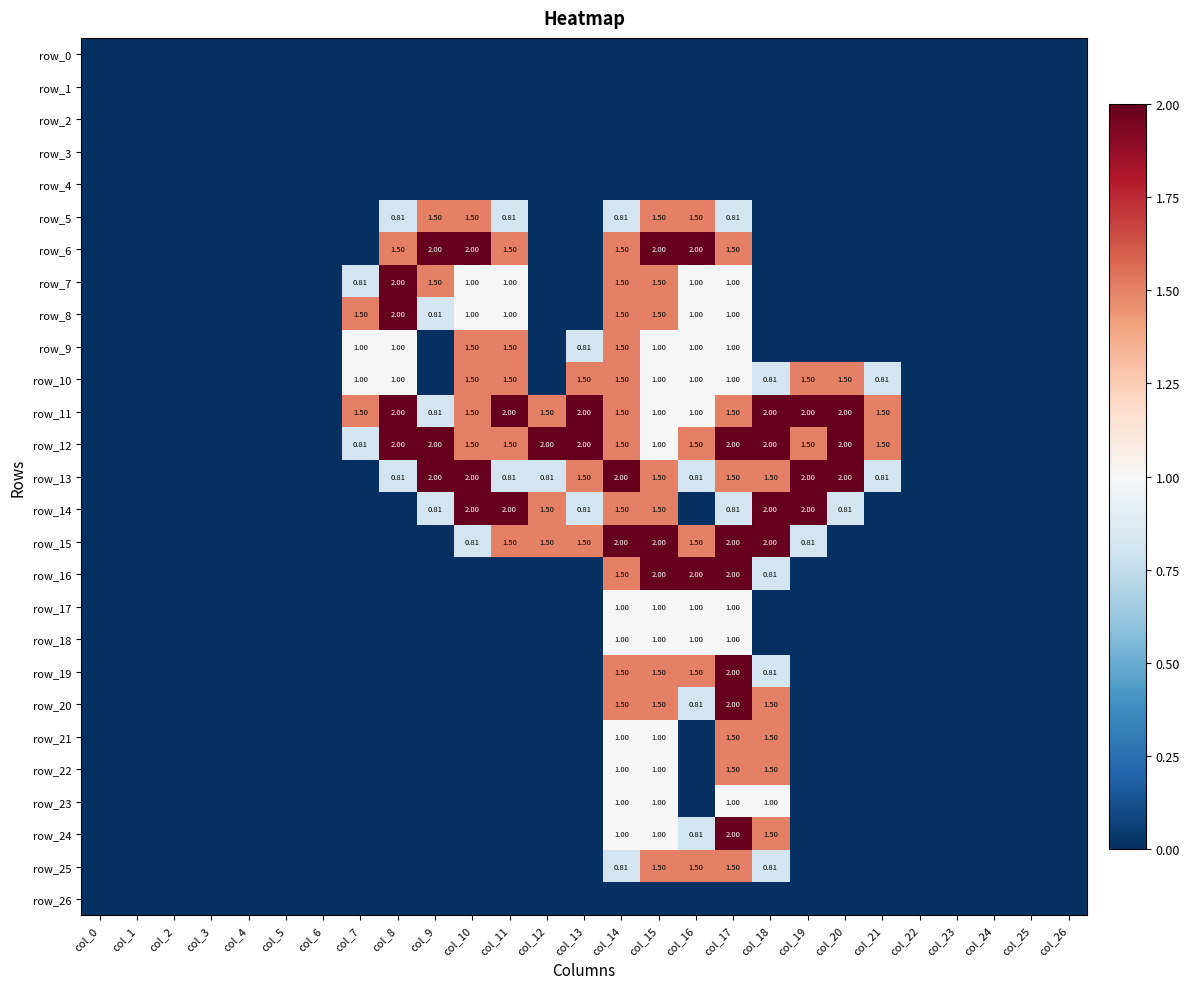

Rank the series at col_7 from highest to lowest value.

row_8, row_11, row_9, row_10, row_7, row_12, row_0, row_1, row_2, row_3, row_4, row_5, row_6, row_13, row_14, row_15, row_16, row_17, row_18, row_19, row_20, row_21, row_22, row_23, row_24, row_25, row_26